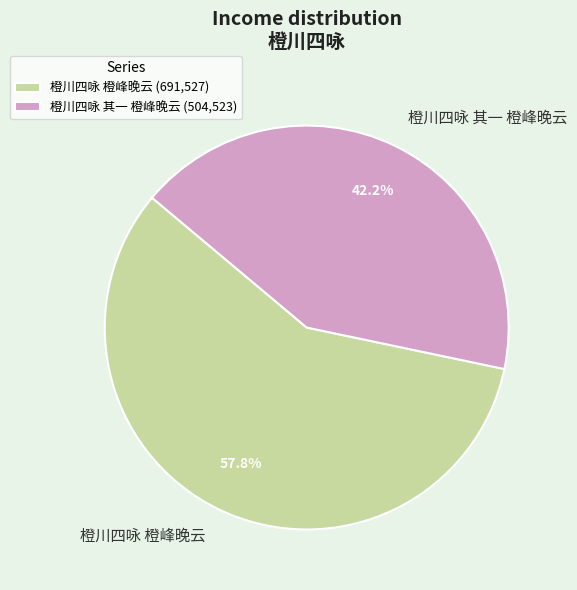

To the nearest percent, what is the combined percentage of 橙川四咏 其一 橙峰晚云 and 橙川四咏 橙峰晚云?

100%